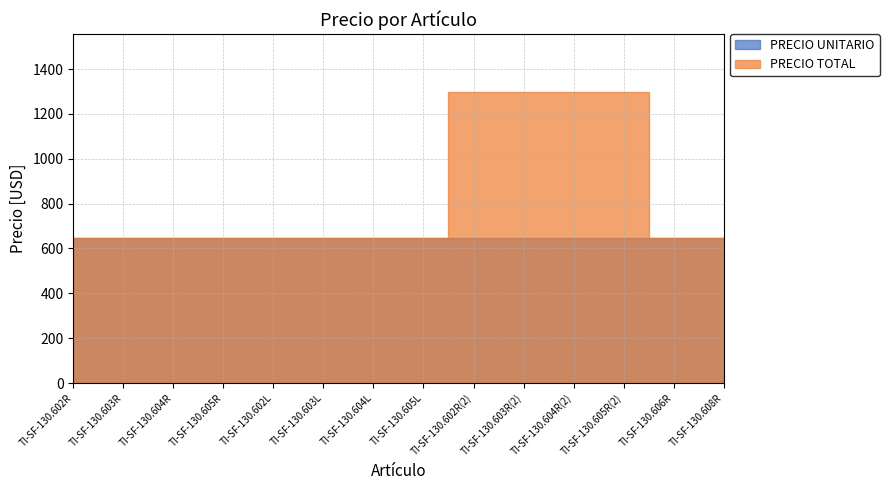

What is the total value across all series at TI-SF-130.603L?

1296